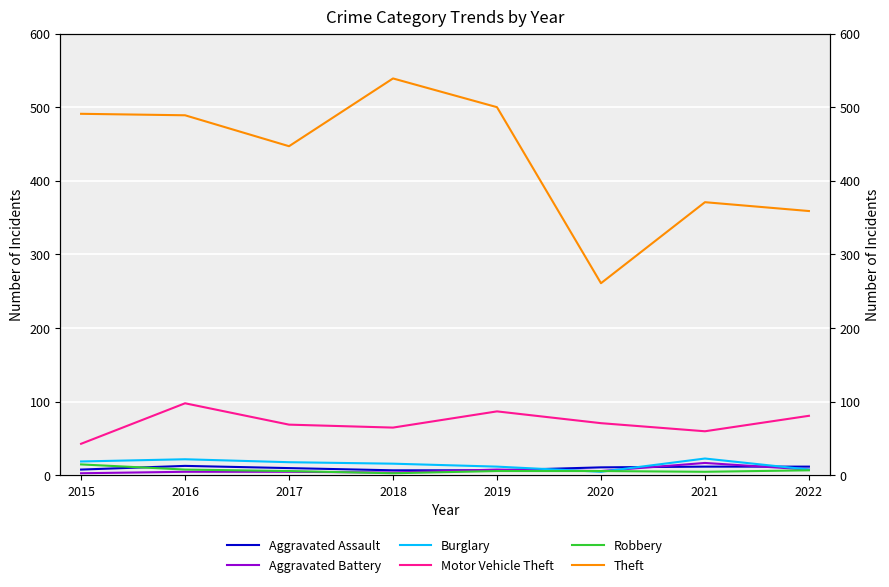

At 2021, list the series in order from largest to smallest.

Theft, Motor Vehicle Theft, Burglary, Aggravated Battery, Aggravated Assault, Robbery